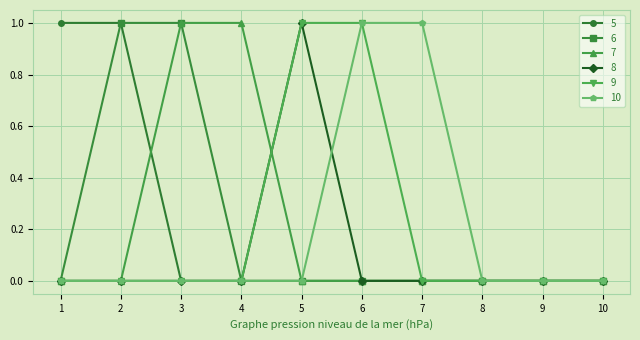

The 10 series shows 0 at 6. True or false?

False